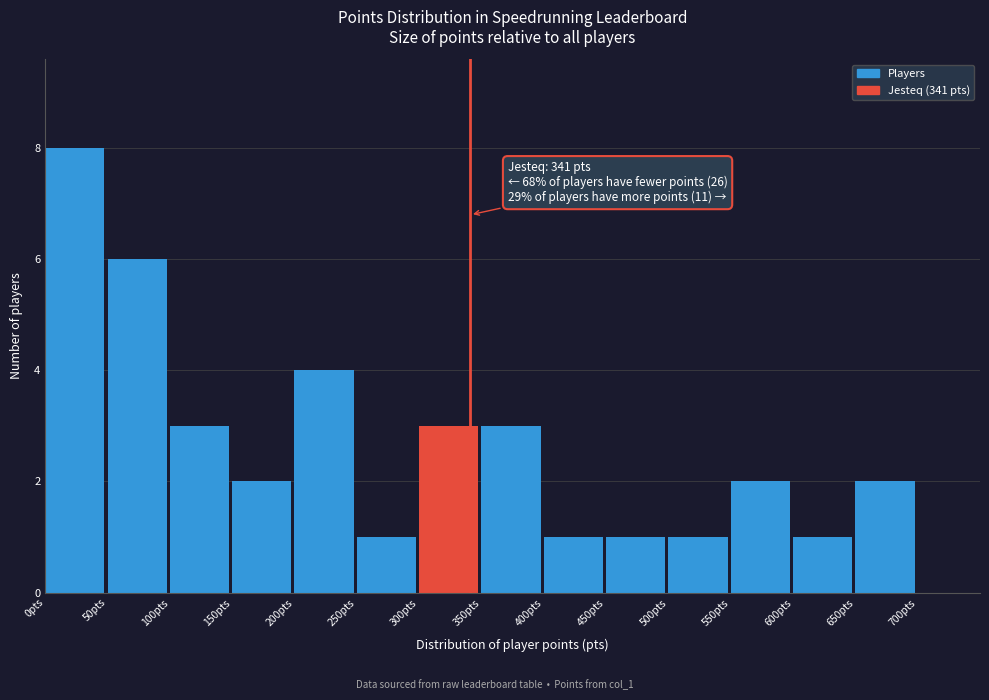

Which range on the x-axis has the tallest bar?

0 to 50